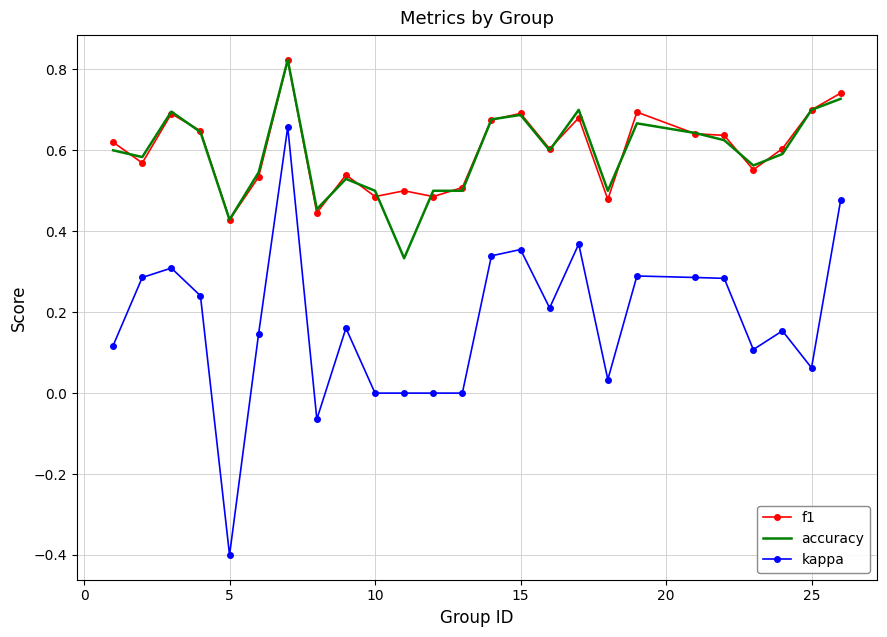

True or false: kappa and f1 intersect in this chart.

False